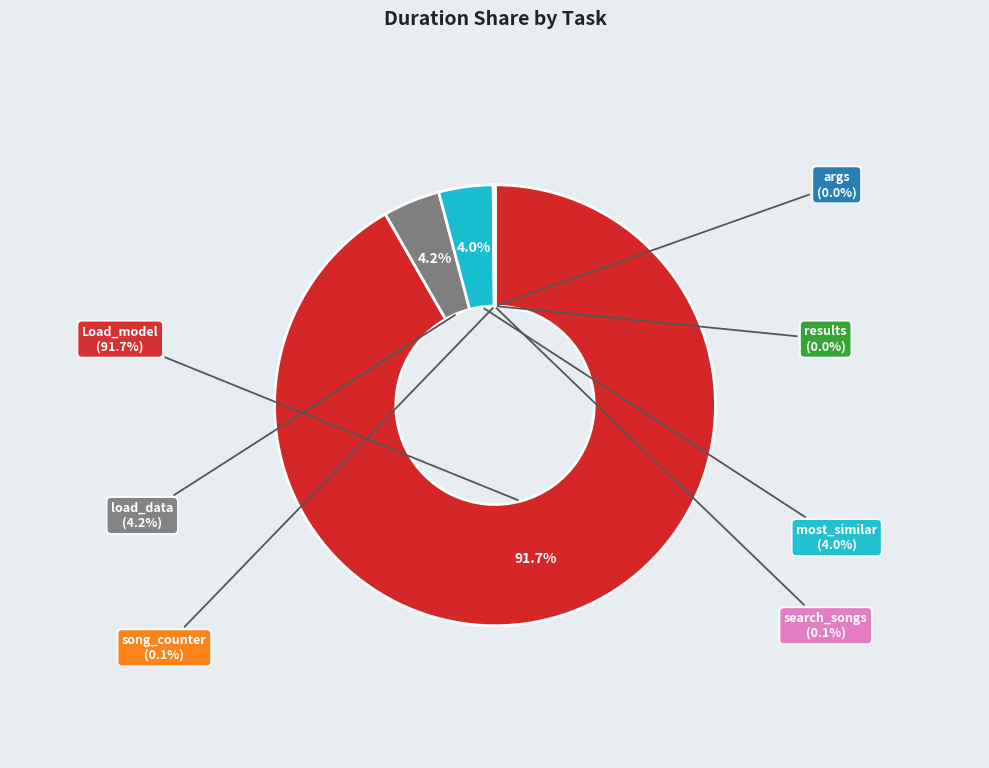

What is the majority slice?

Load_model